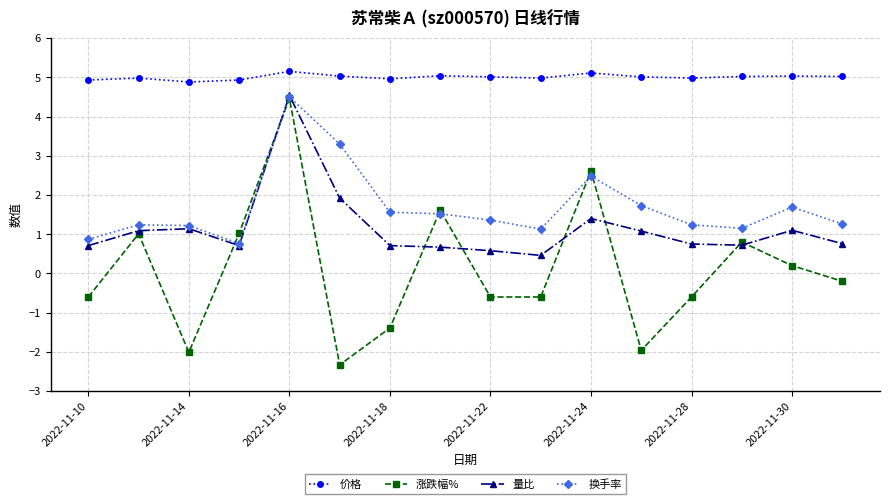

What is the highest value of the 价格 series?

5.2